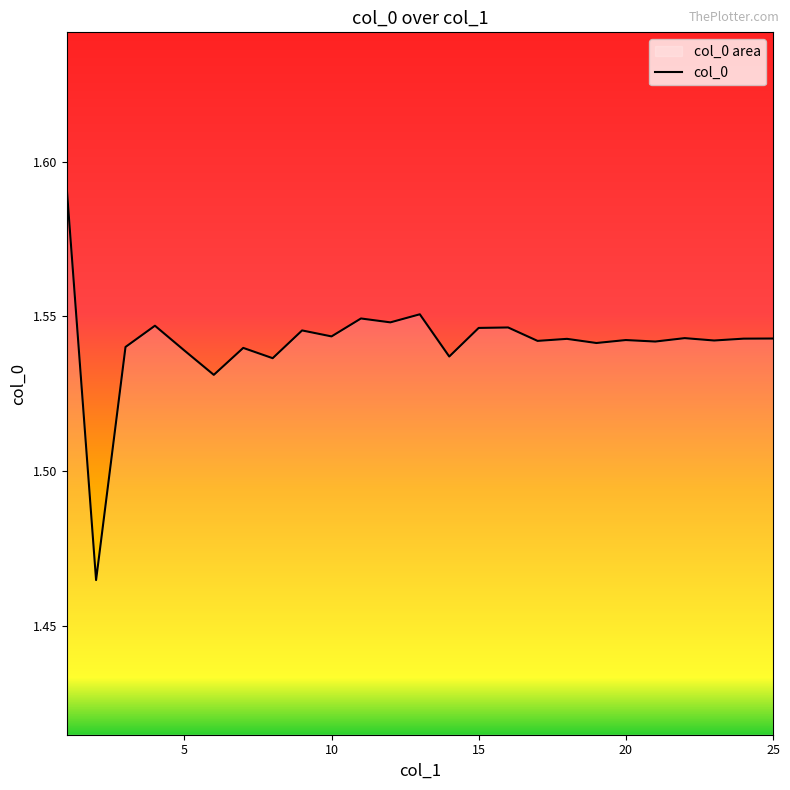

Approximately how many times larger is the value at 9 compared to 10?

1.0